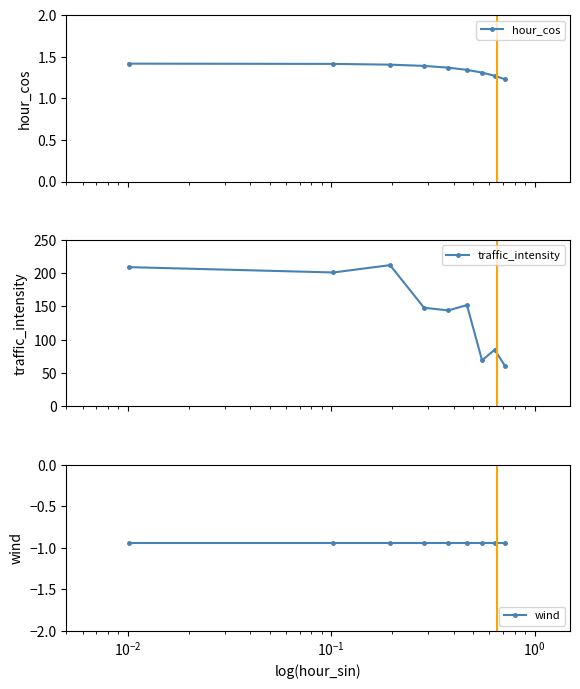

Does the chart display data point markers on the line(s)?

Yes